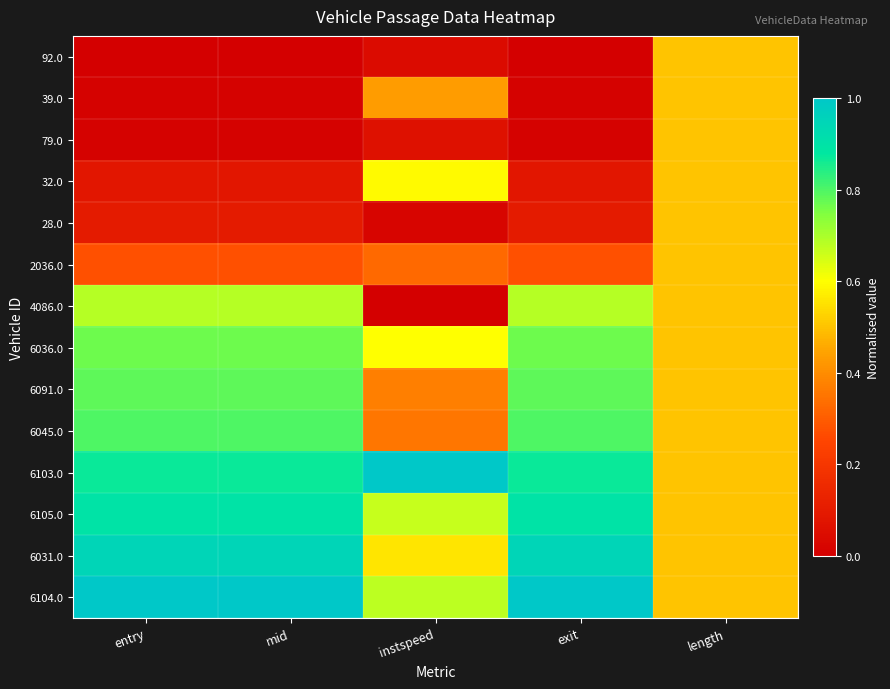

Between length and mid, which is larger?

length